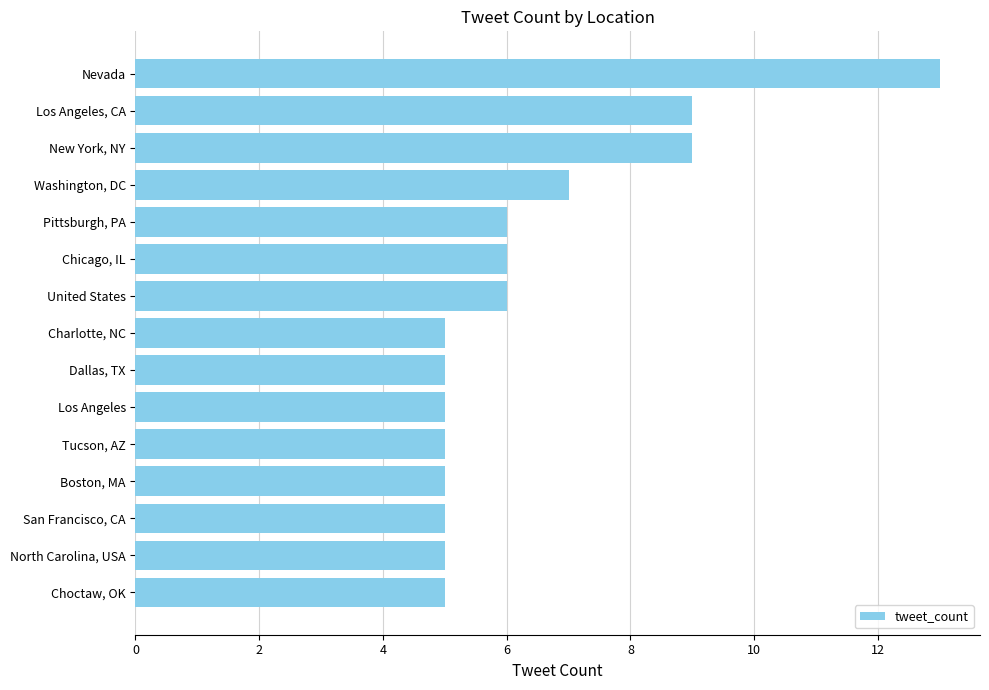

How many data points does each series have?

15